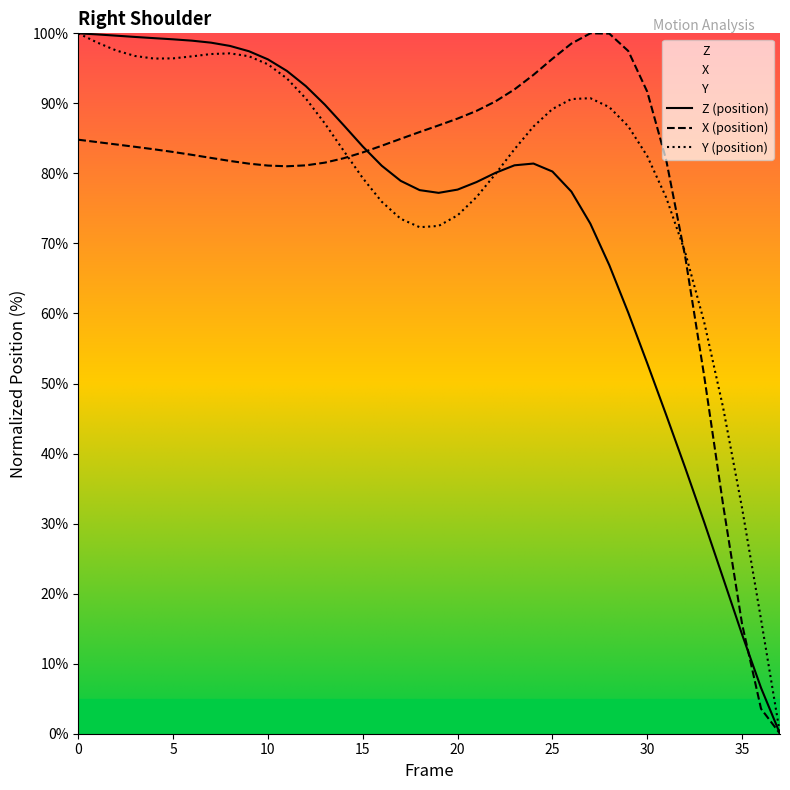

Where is the first local minimum for X?

11